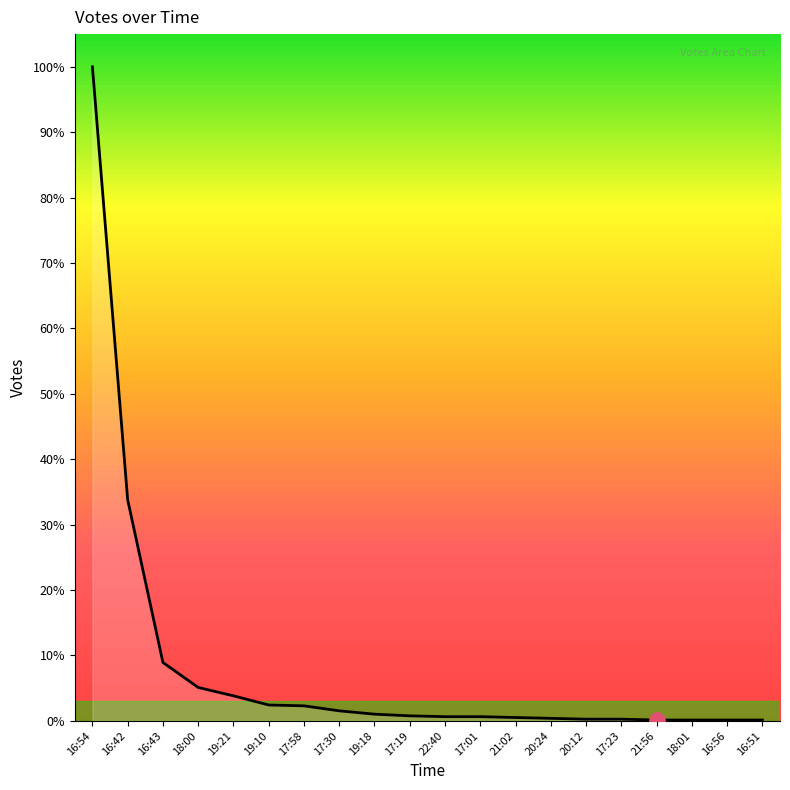

Which has a higher value, 17:58 or 21:56?

17:58